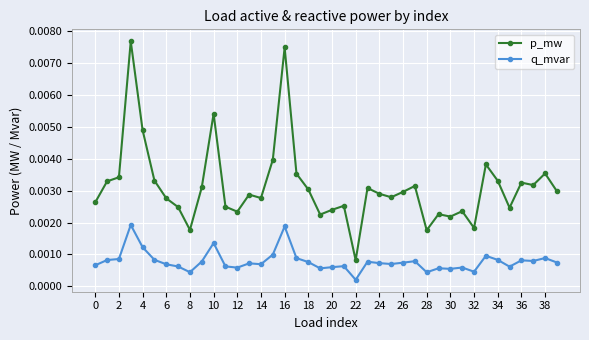

At how many categories does at least one series exceed 0?

40